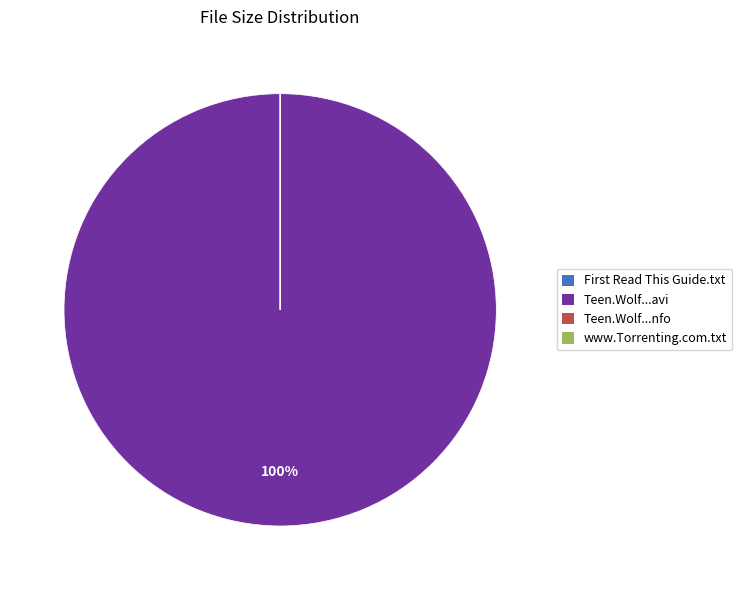

To the nearest percent, what is the average slice percentage?

25%